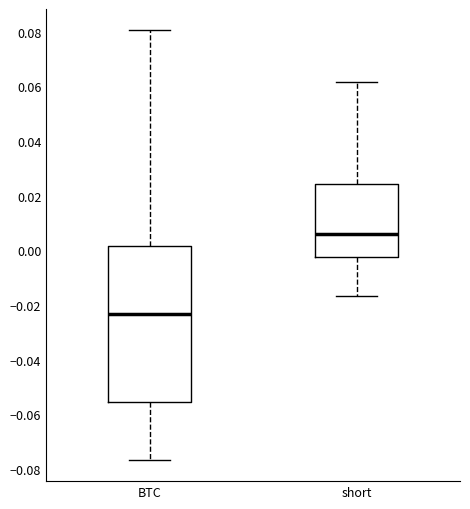

Reading left to right, read every box against the y-axis: the position of its median line, the range the box covers, and the ends of its whiskers. The values are not printed on the chart, so give them approximately, as read against the axis.

BTC: median -0.024, box -0.056 to 0.002, whiskers -0.076 to 0.080
short: median 0.006, box -0.002 to 0.024, whiskers -0.016 to 0.062